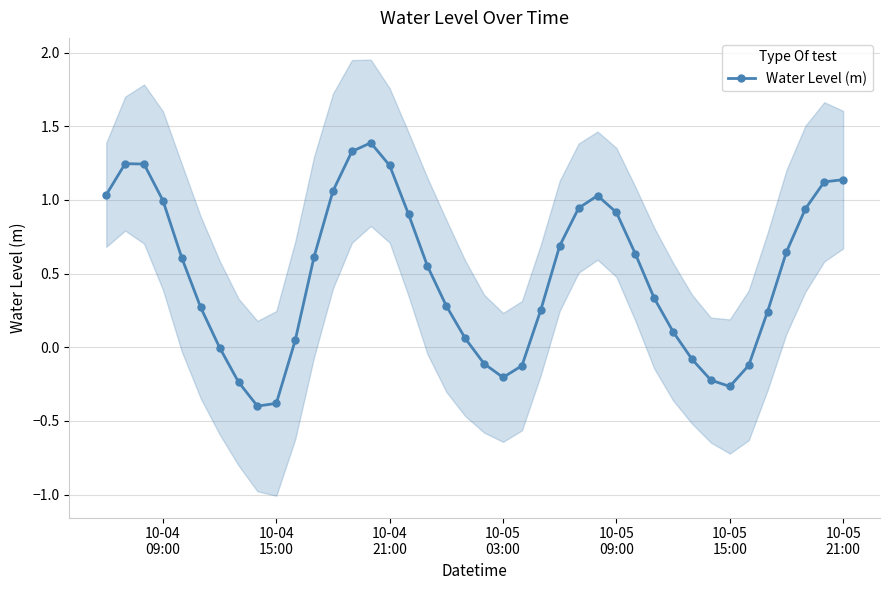

What is the minimum value for Water Level (m)?

-0.4